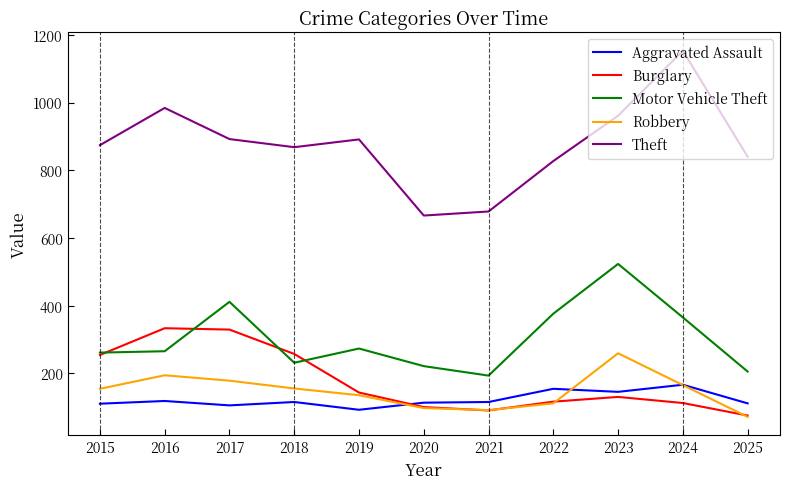

What is the difference between the Theft values at 2018 and 2023?

93